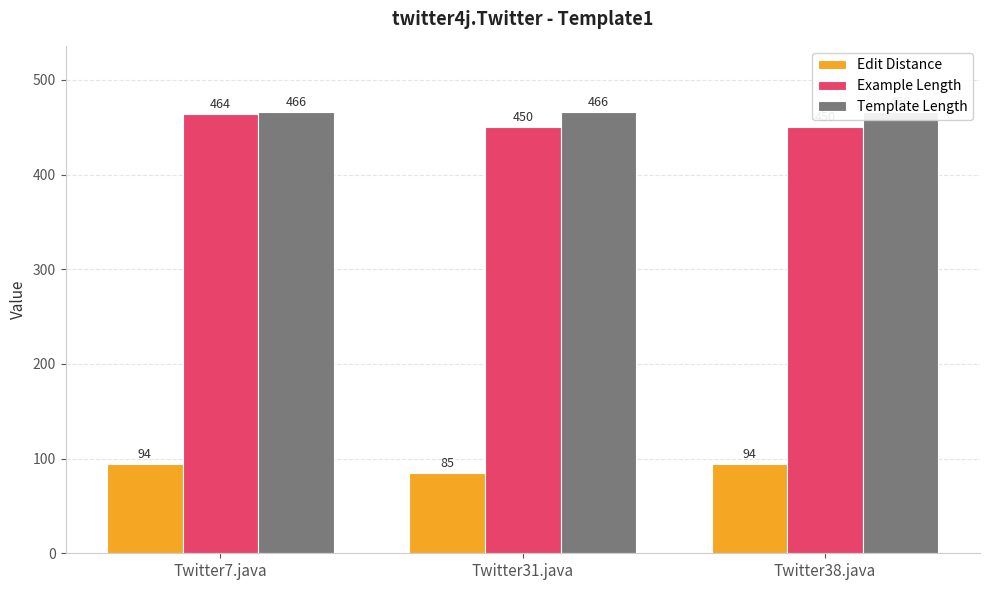

True or false: Template Length has a value of 818 at Twitter31.java.

False